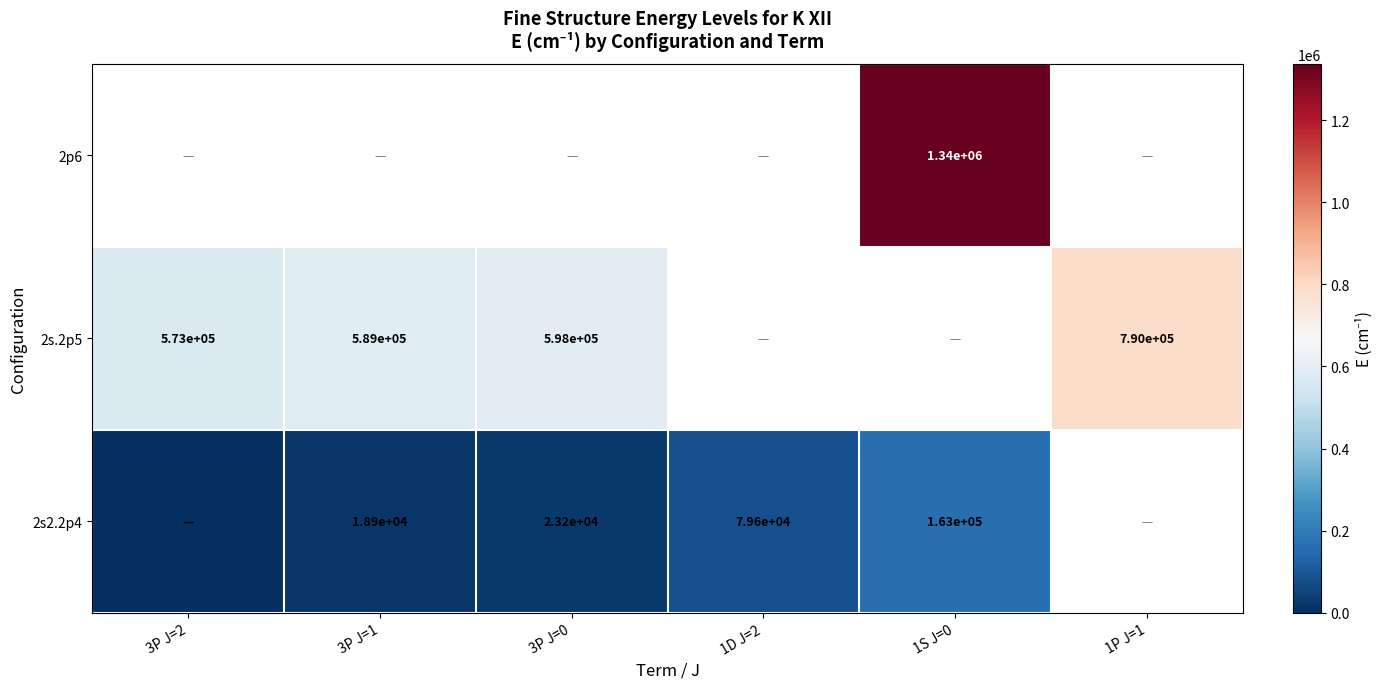

True or false: 2p6 has a value of 2169431 at 1S J=0.

False